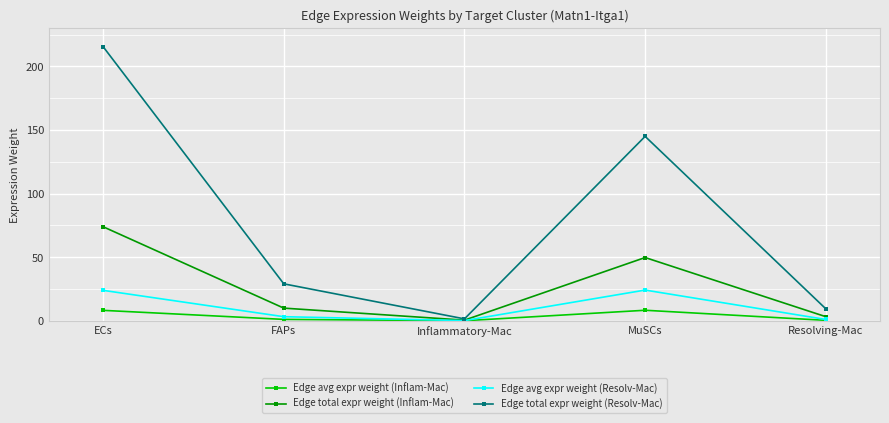

The Edge total expr weight (Inflam-Mac) series shows 43.2 at ECs. True or false?

False